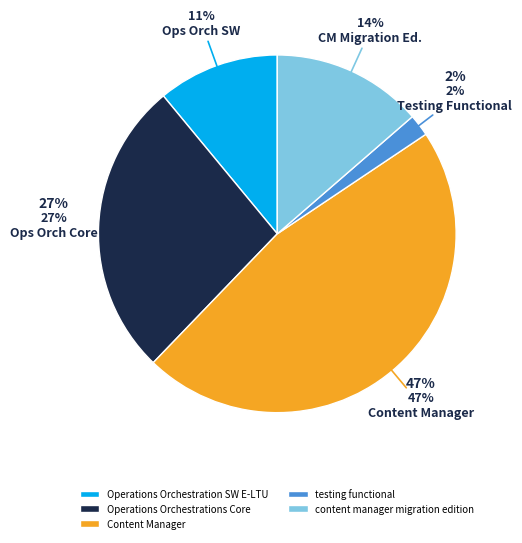

To the nearest percent, what is the difference between the content manager migration edition and Content Manager slice percentages?

33%